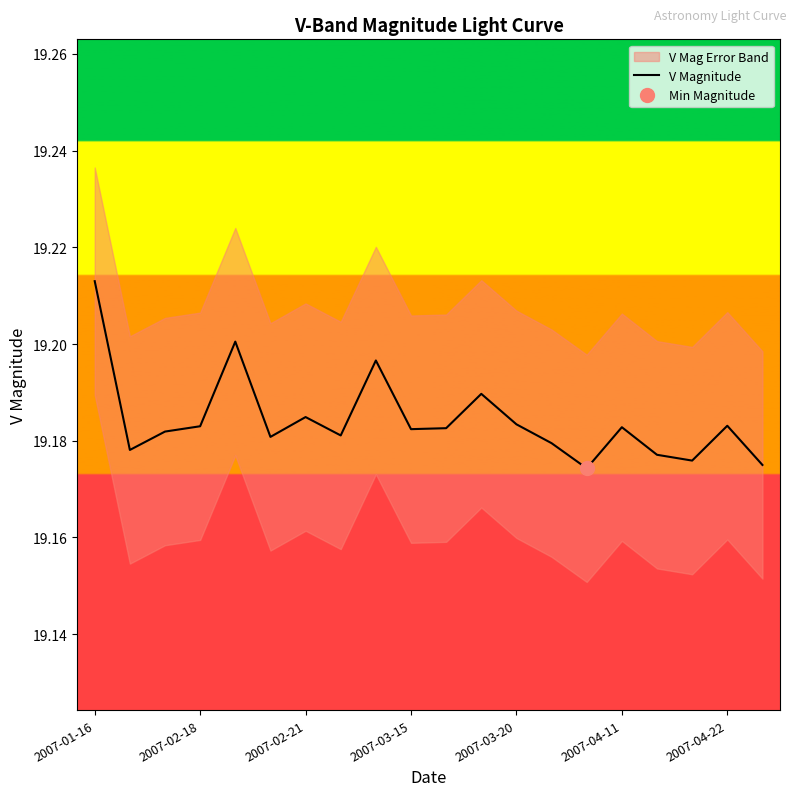

How many interior local peaks (higher than both neighbors) does the data have?

6